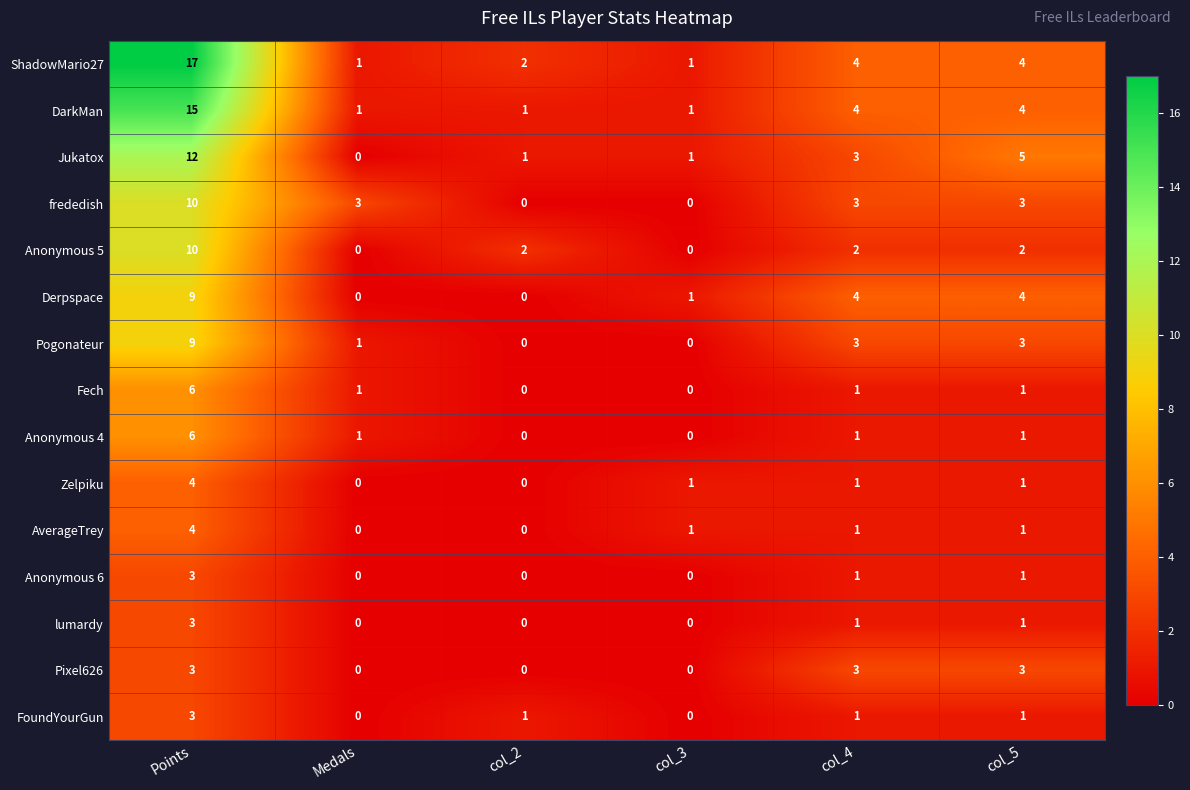

Which series changed the most between col_2 and col_4?

Derpspace